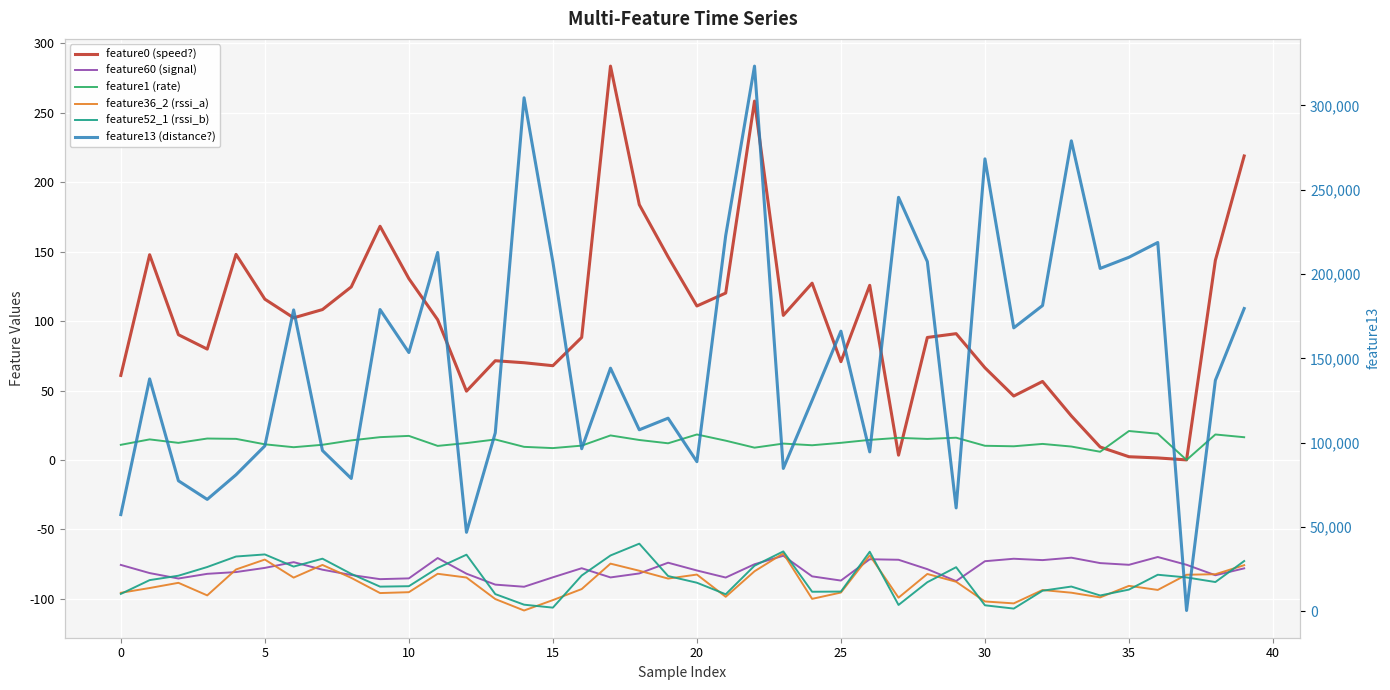

Is the value of feature1 (rate) at 20 greater than the value of feature13 (distance?) at 25?

No